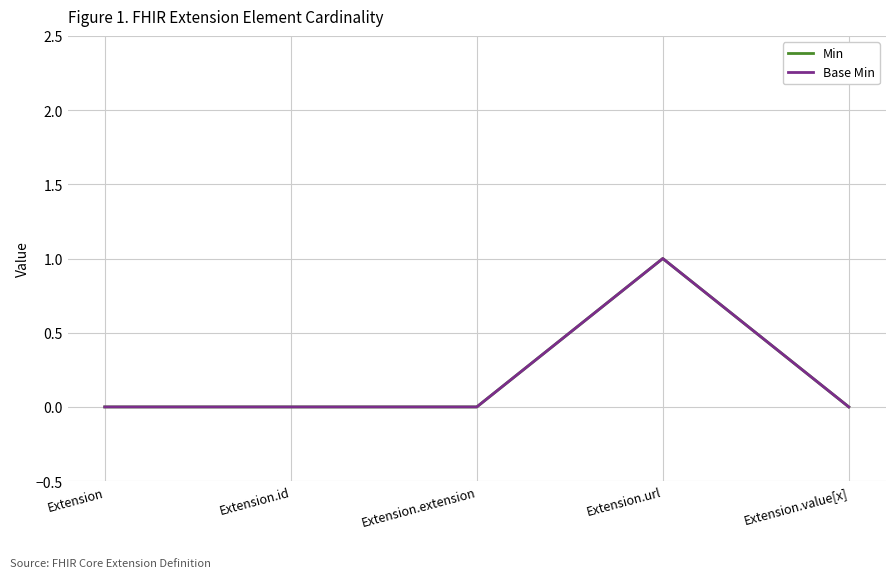

The value of Base Min at Extension.id is 0. True or false?

True